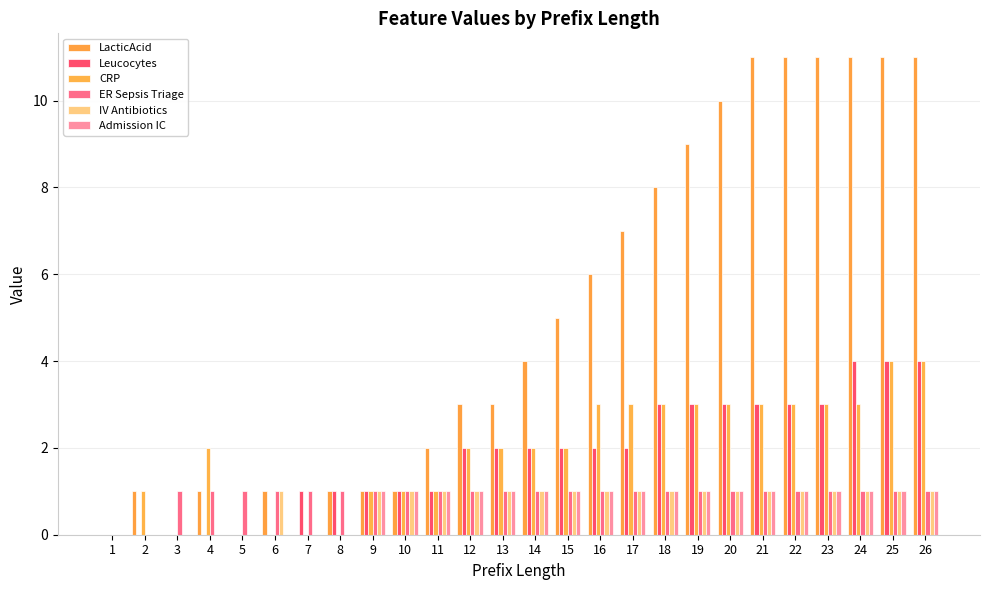

At which label does CRP reach its minimum?

1